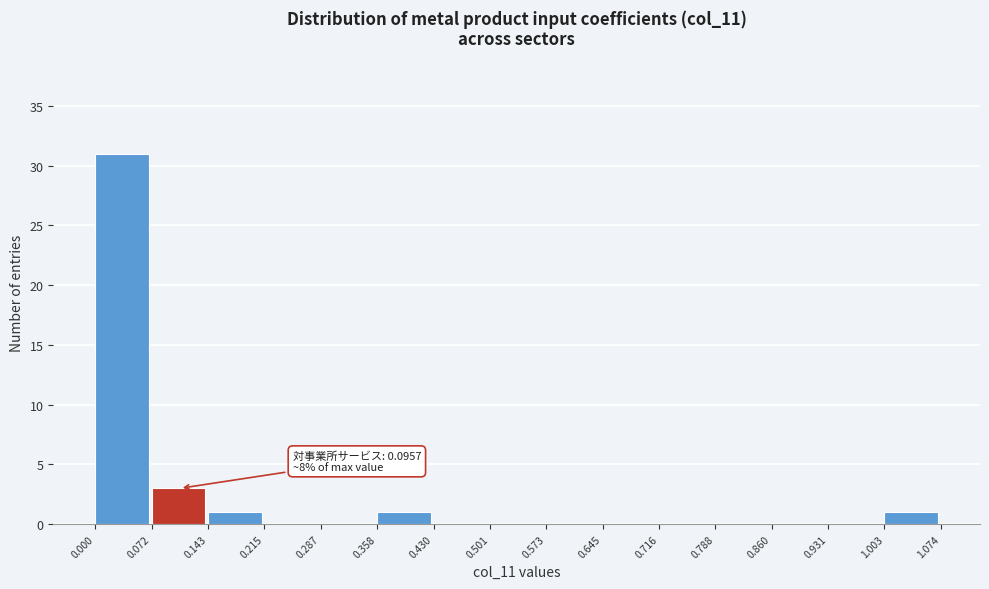

Over which range of the x-axis is the bar tallest?

0.000 to 0.072